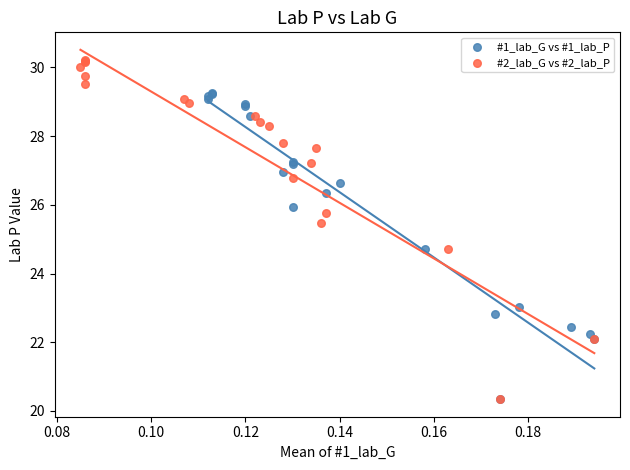

Which series reaches the maximum Y coordinate?

#2_lab_G vs #2_lab_P